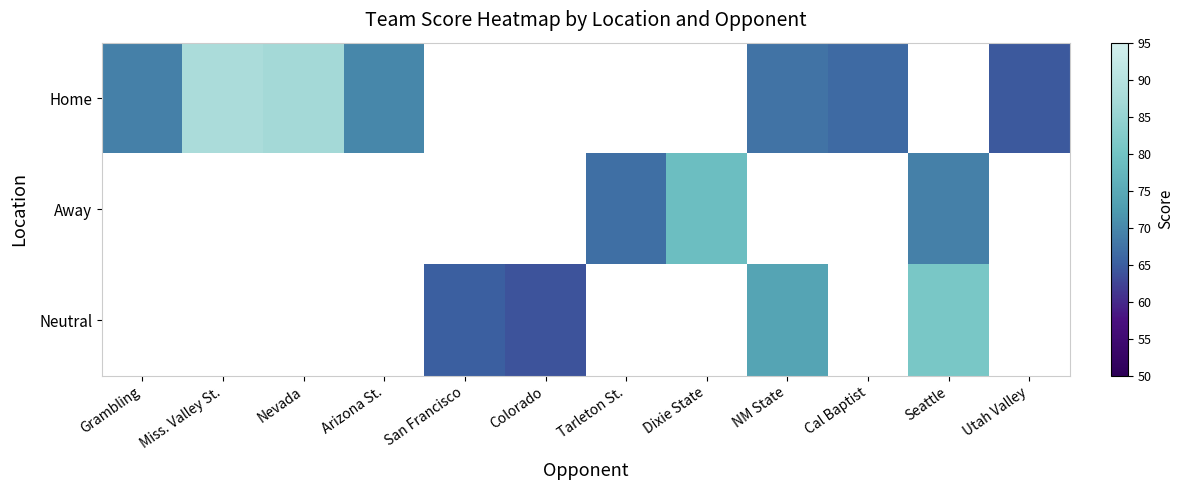

Which series changed the most between NM State and Cal Baptist?

Home